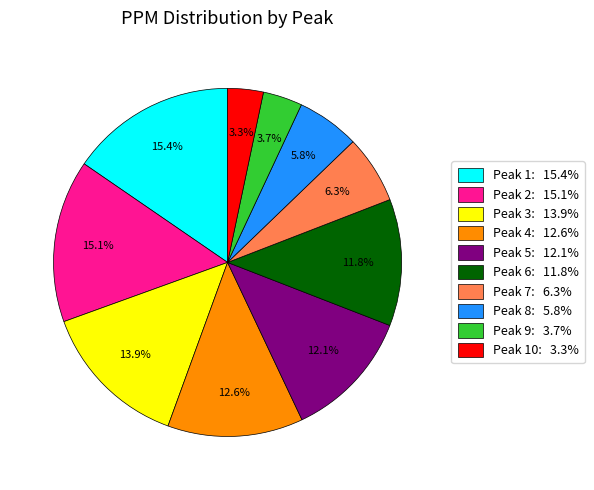

Does any single category account for the majority?

No